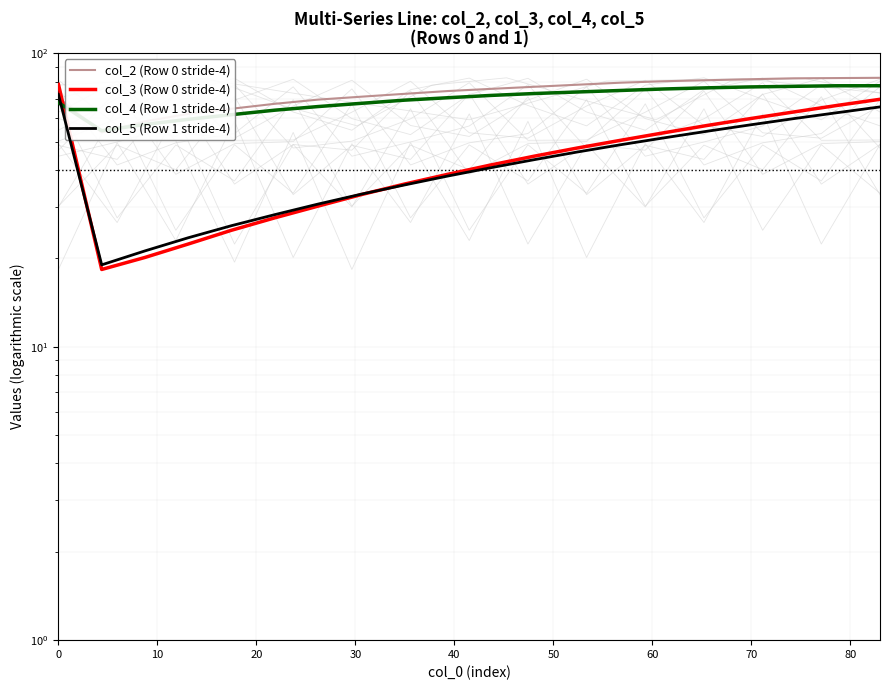

Which series has the largest total across all categories?

col_2 (Row 0 stride-4)